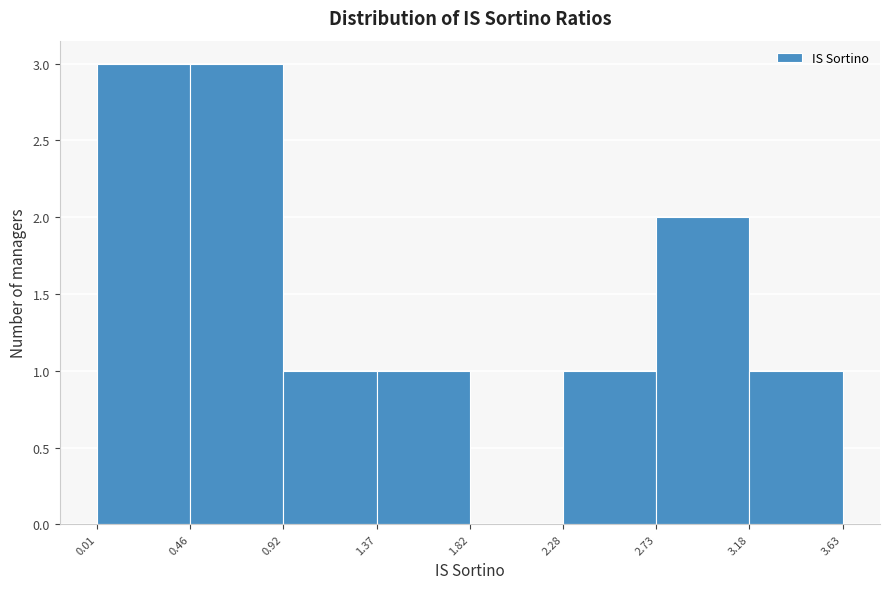

Reading left to right, transcribe this chart: for each bar, give the range it covers on the x-axis and its height. The values are not printed on the chart, so give them approximately, as read against the axis.

0.01 to 0.46: 3
0.46 to 0.92: 3
0.92 to 1.37: 1
1.37 to 1.82: 1
1.82 to 2.28: 0
2.28 to 2.73: 1
2.73 to 3.18: 2
3.18 to 3.63: 1